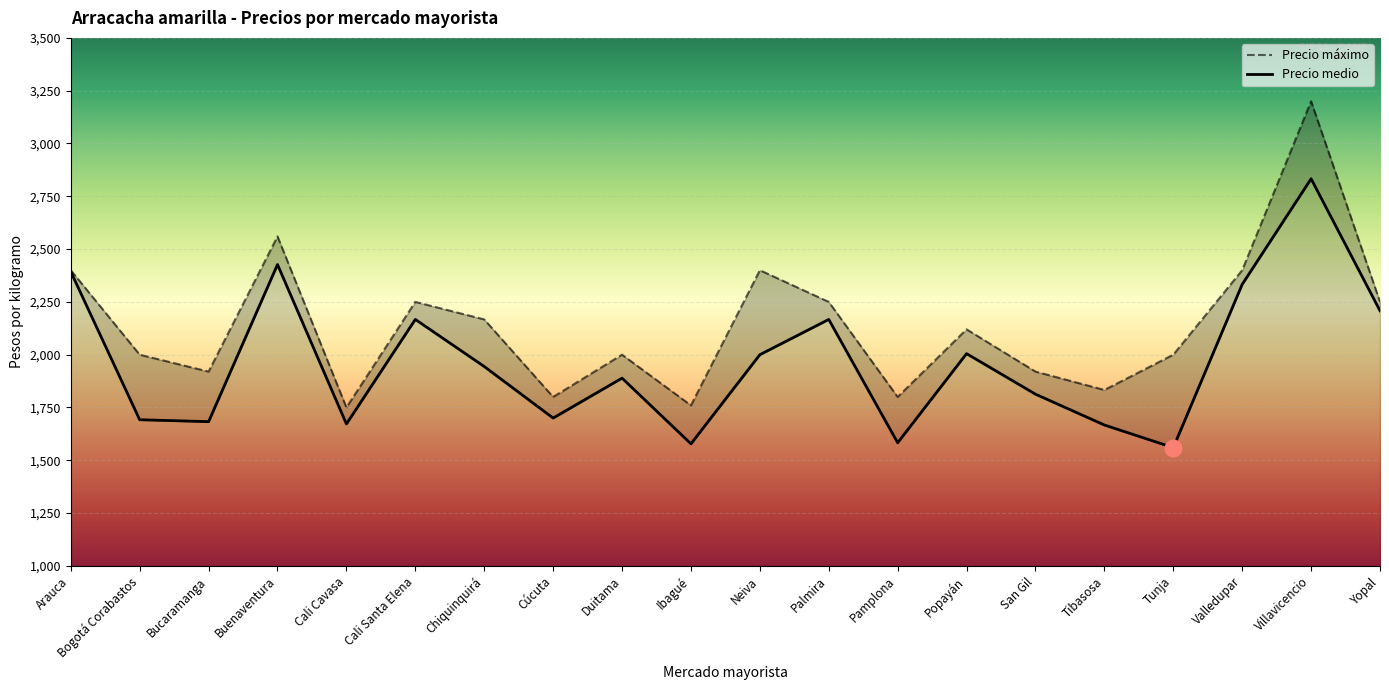

Reading right to left, what are all the values shown in this chart?

Precio medio: 2208	2833	2333	1560	1667	1813	2005	1583	2167	2000	1578	1889	1700	1944	2167	1672	2427	1683	1692	2393
Precio máximo: 2250	3200	2400	2000	1833	1920	2120	1800	2250	2400	1760	2000	1800	2167	2250	1750	2560	1920	2000	2400